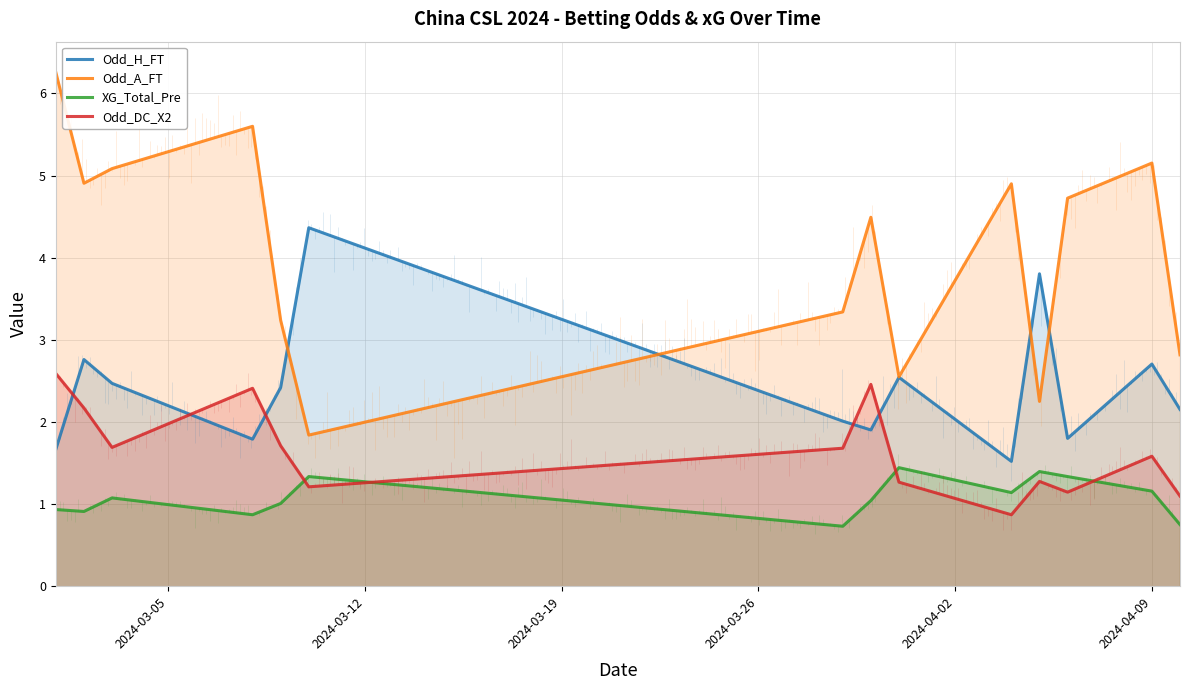

What is the greatest value displayed?

6.3